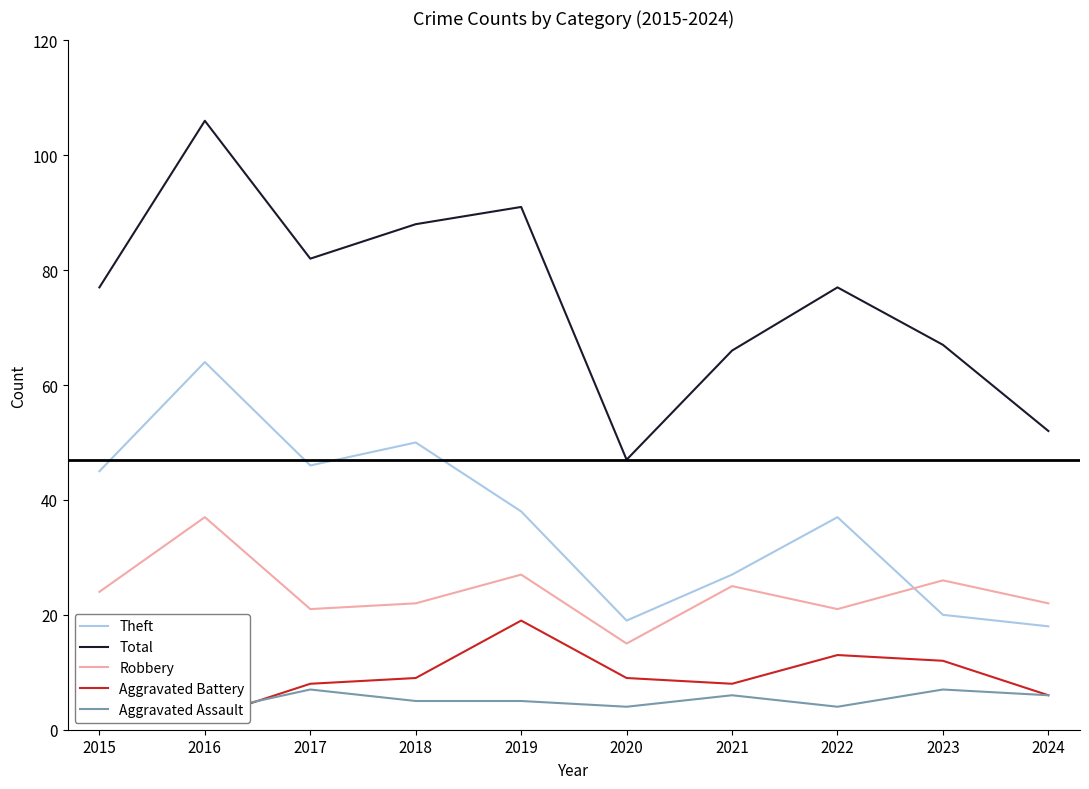

At which category is the sum across all series the highest?

2016